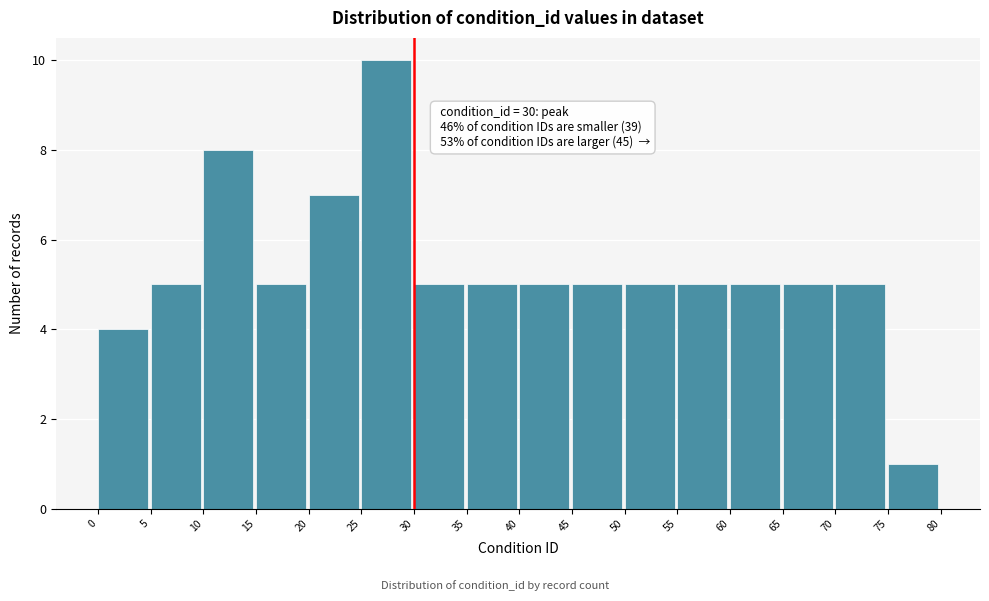

Over which range of the x-axis is the bar tallest?

25 to 30